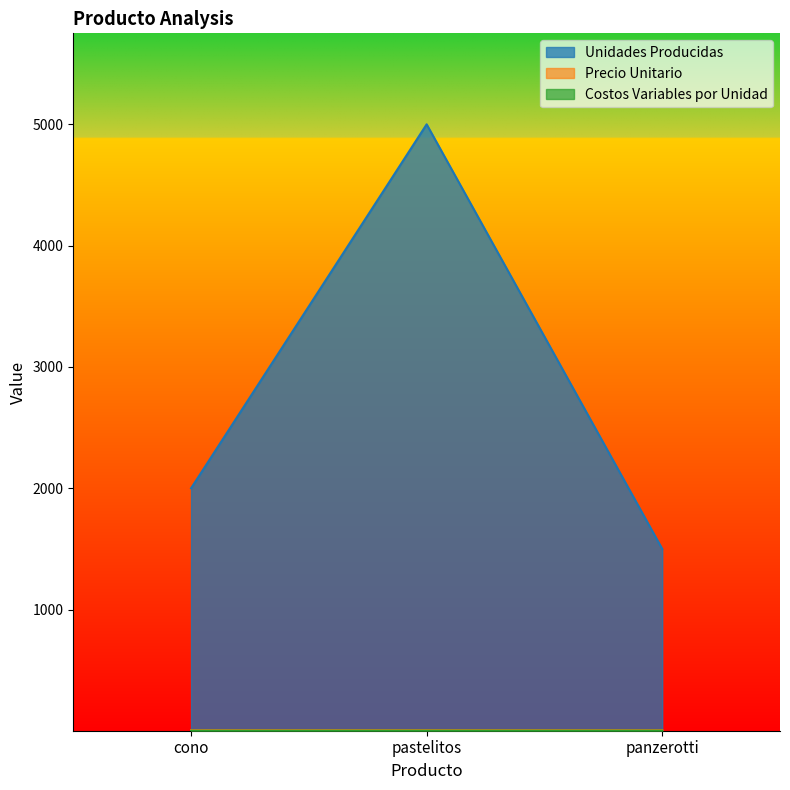

How many lines are shown in the chart?

3